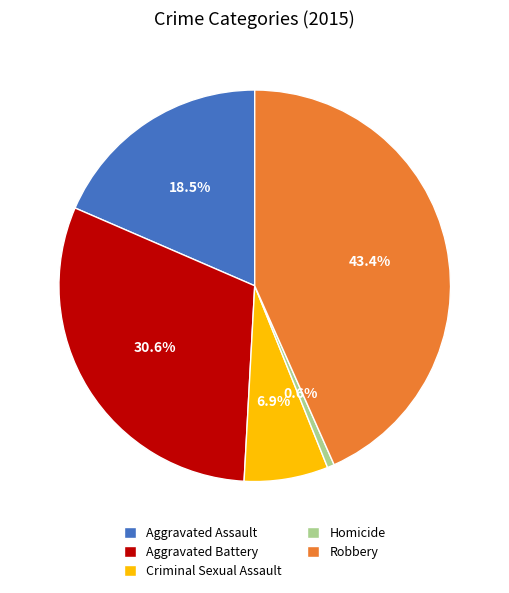

To the nearest percent, what is the difference between the largest and smallest slice percentages?

43%